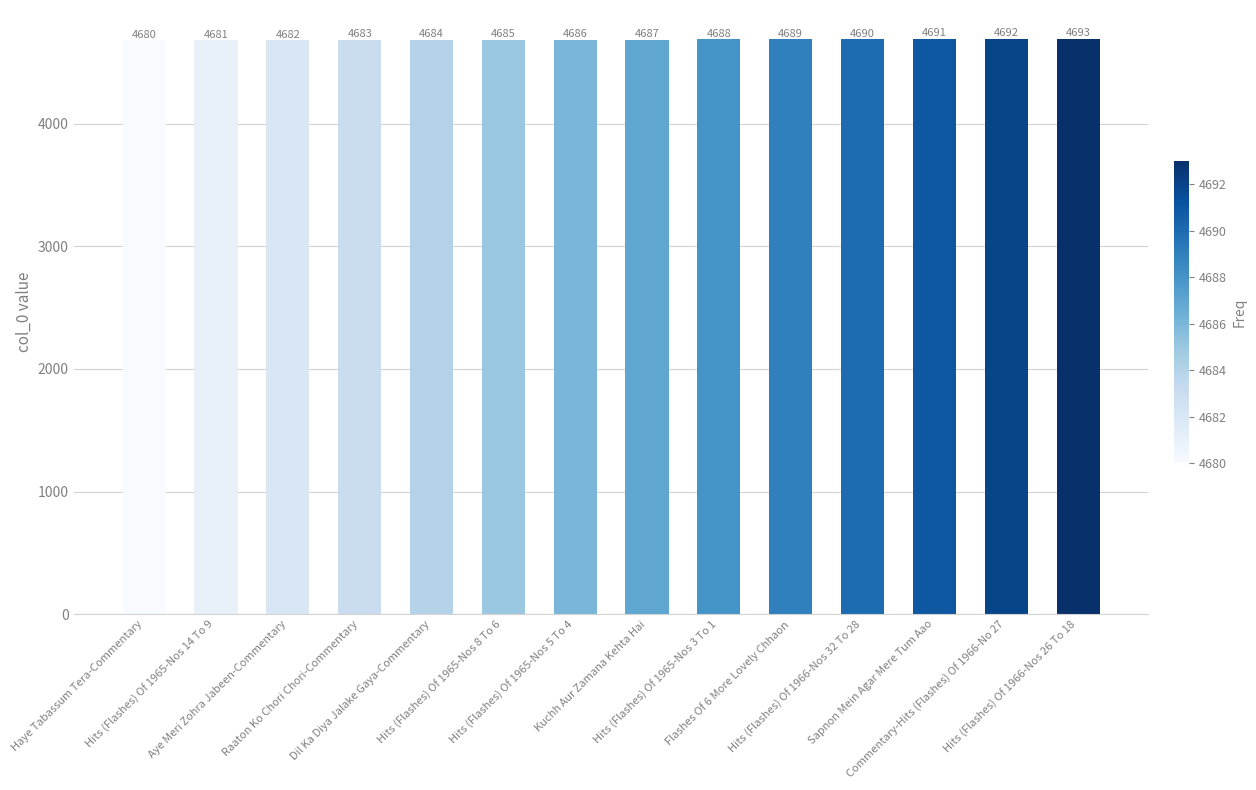

What is the difference between the maximum and minimum values?

13